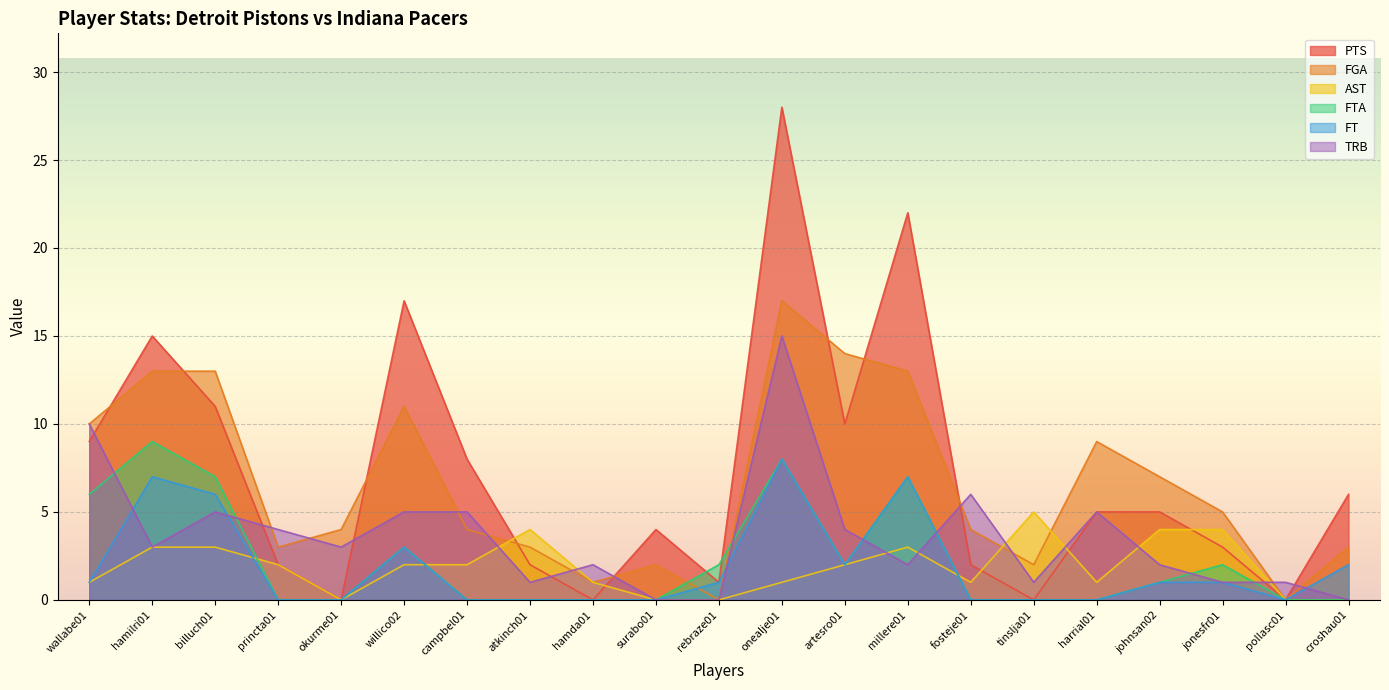

What is the spread (max minus min) of values at campbel01?

8